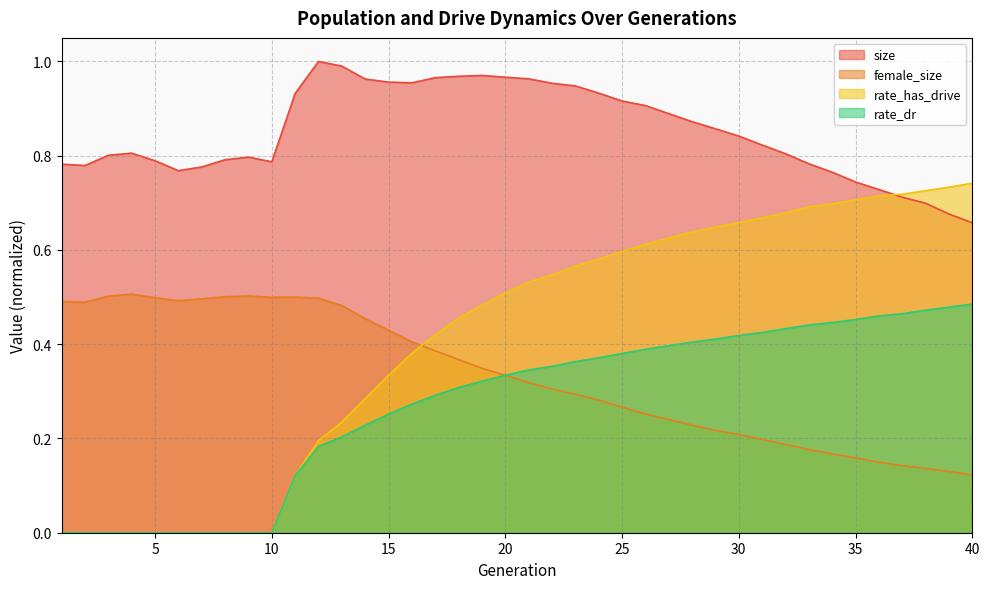

Which category has the lowest value in the size series?

40